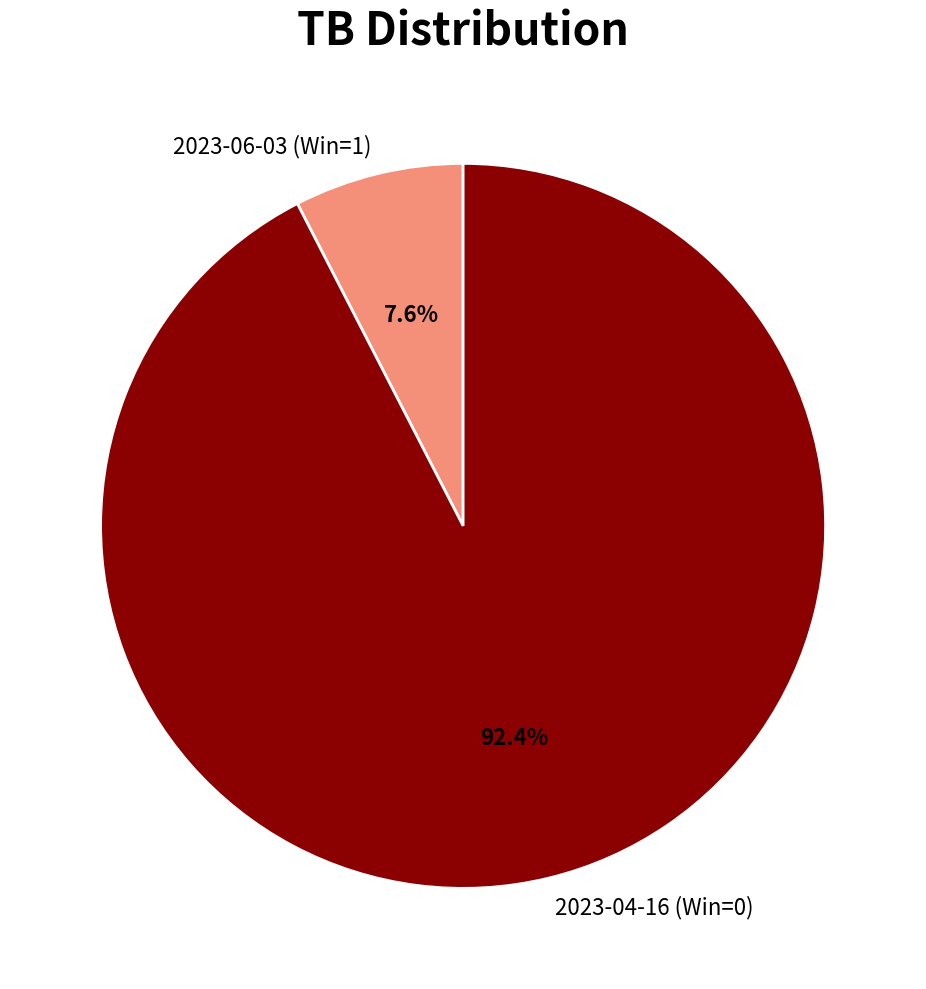

To the nearest percent, what is the difference between the largest and smallest slice percentages?

85%